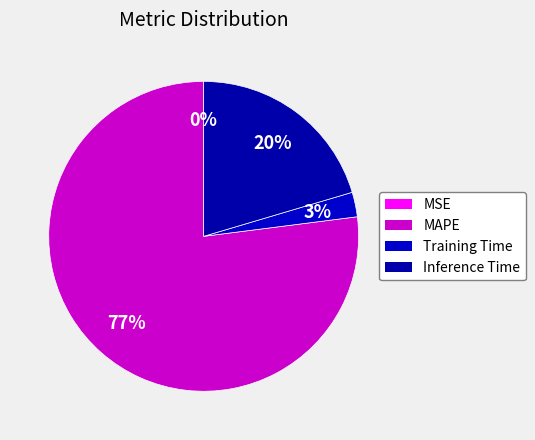

Which slice is the largest?

MAPE